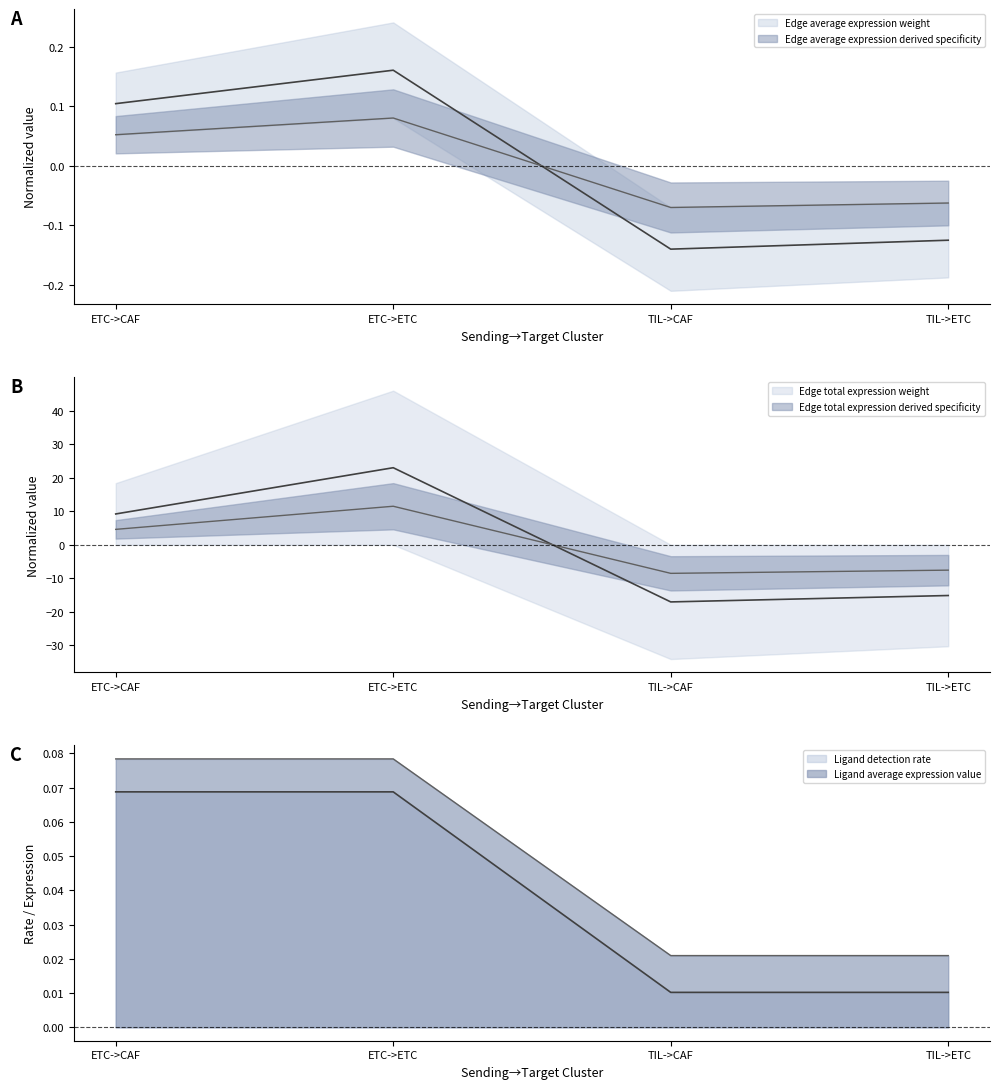

True or false: Edge average expression weight and Ligand average expression value intersect in this chart.

True